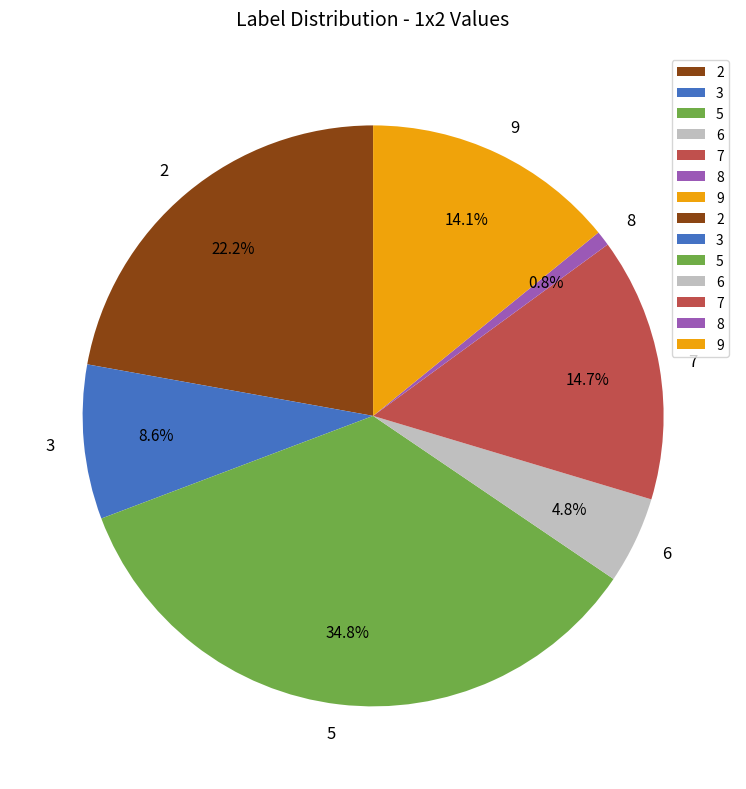

Count the number of slices in the pie.

7